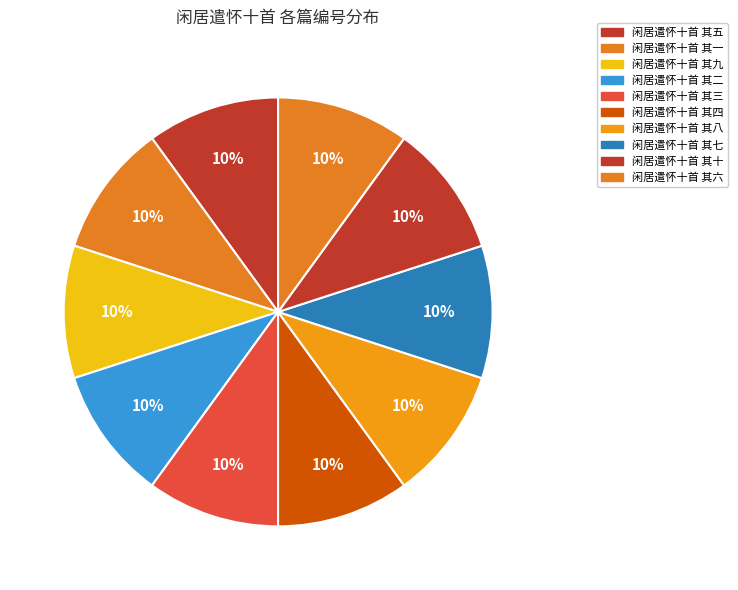

Count the number of slices in the pie.

10